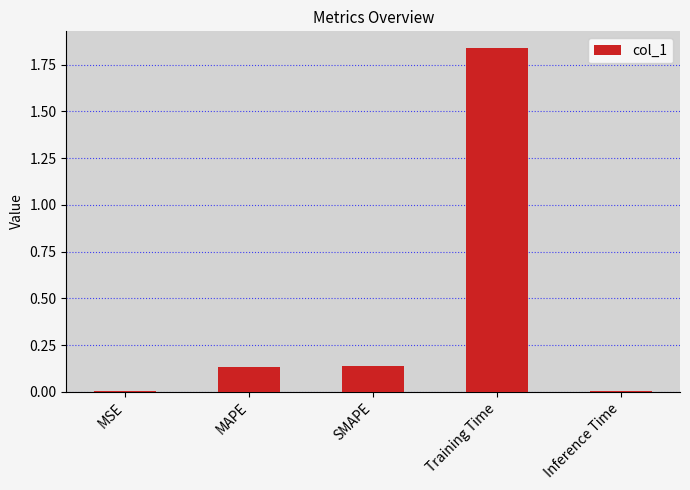

The value at Inference Time is 0.0. True or false?

True